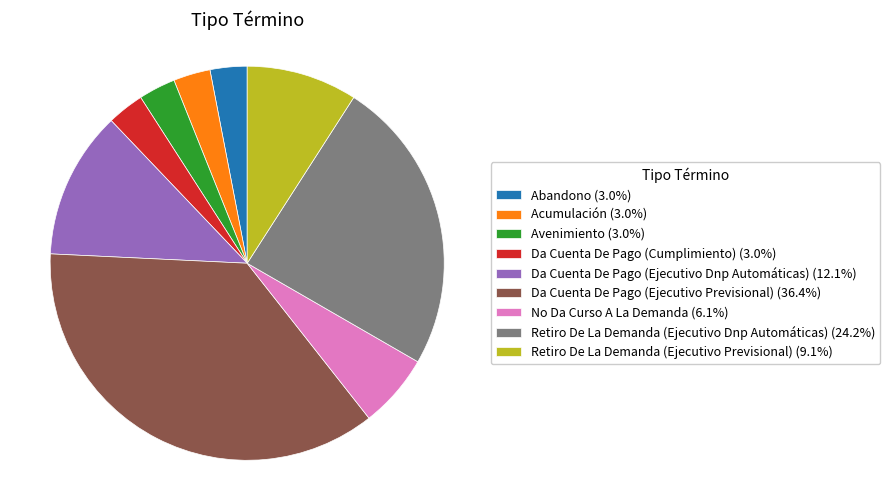

Is there a majority slice in this chart?

No